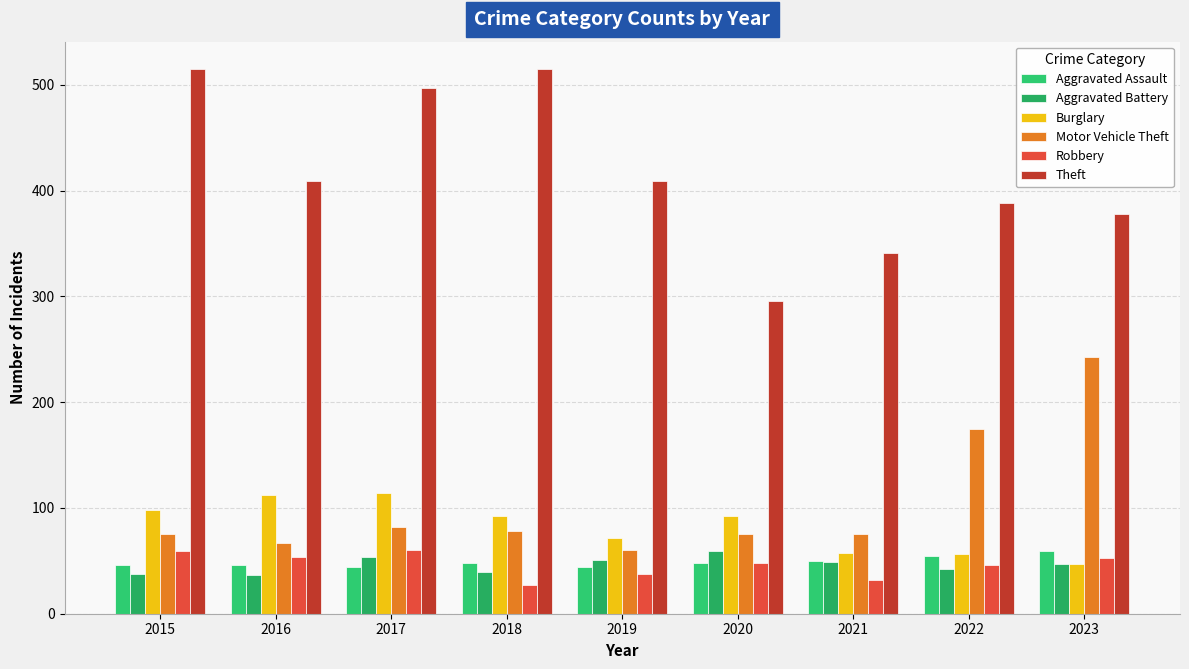

What is the sum of the Theft values at 2019 and 2023?

787